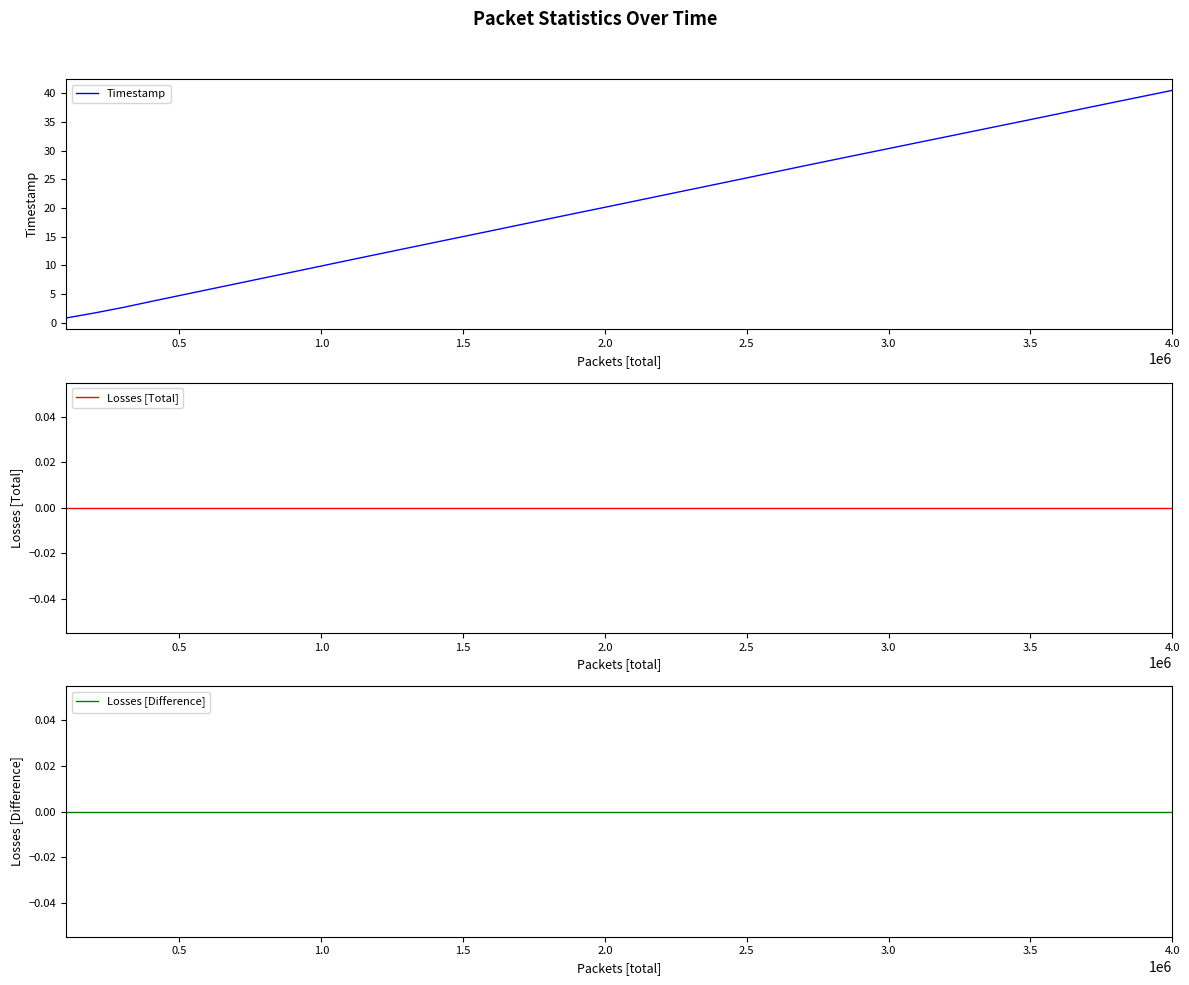

List the series in order of their peak value, highest first.

Timestamp, Losses [Total], Losses [Difference]